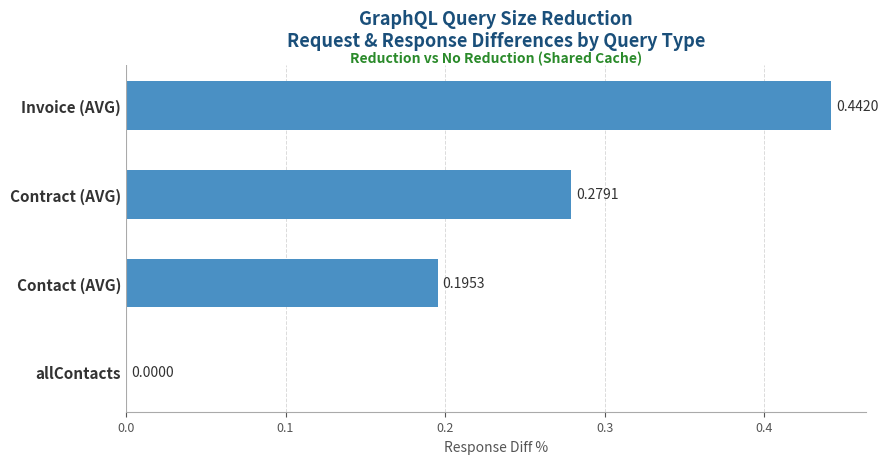

What is the change in value from Contact (AVG) to Contract (AVG)?

+0.1